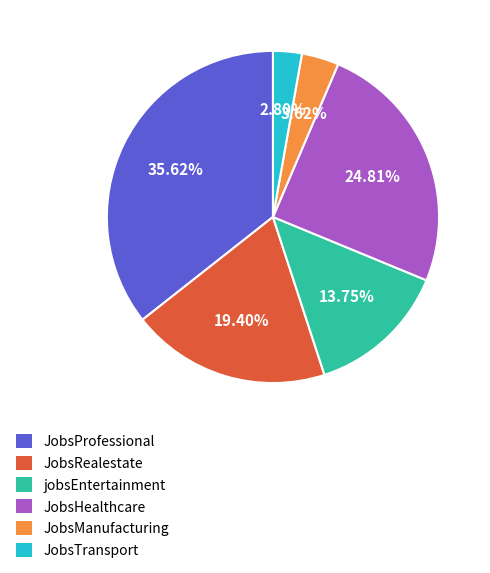

Count the number of slices in the pie.

6